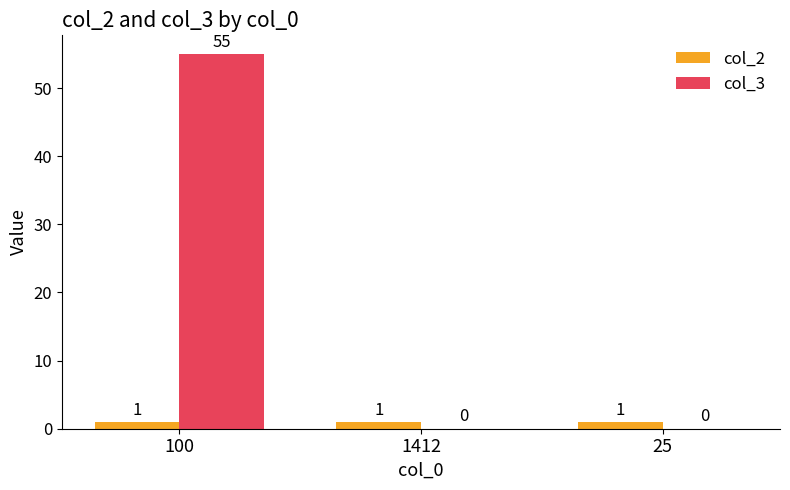

What is the approximate value of col_3 at 100?

55